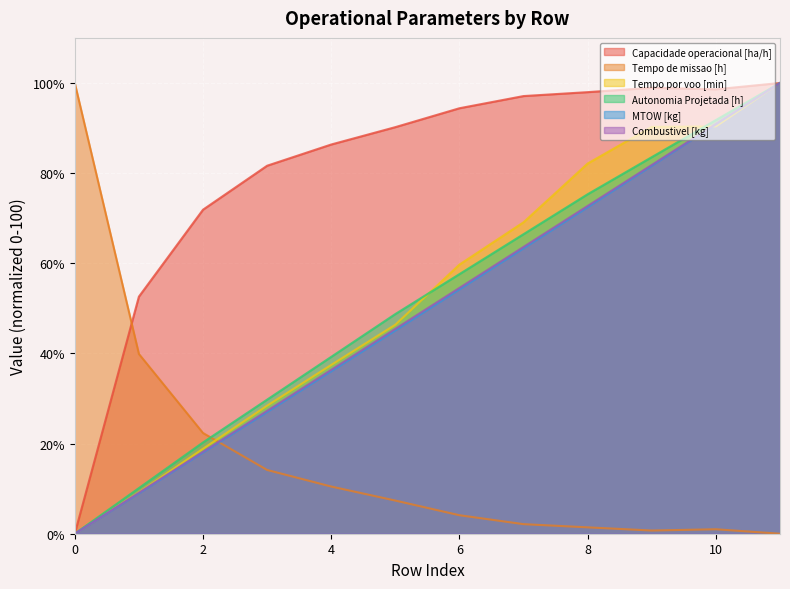

Is it true that Autonomia Projetada [h] equals 132.8 at 8?

False